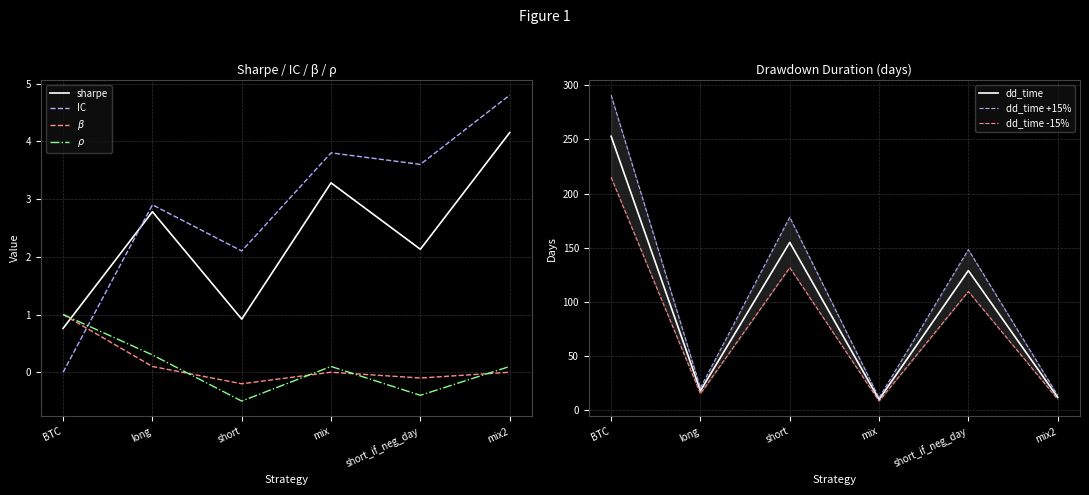

What is the maximum value for beta?

1.0